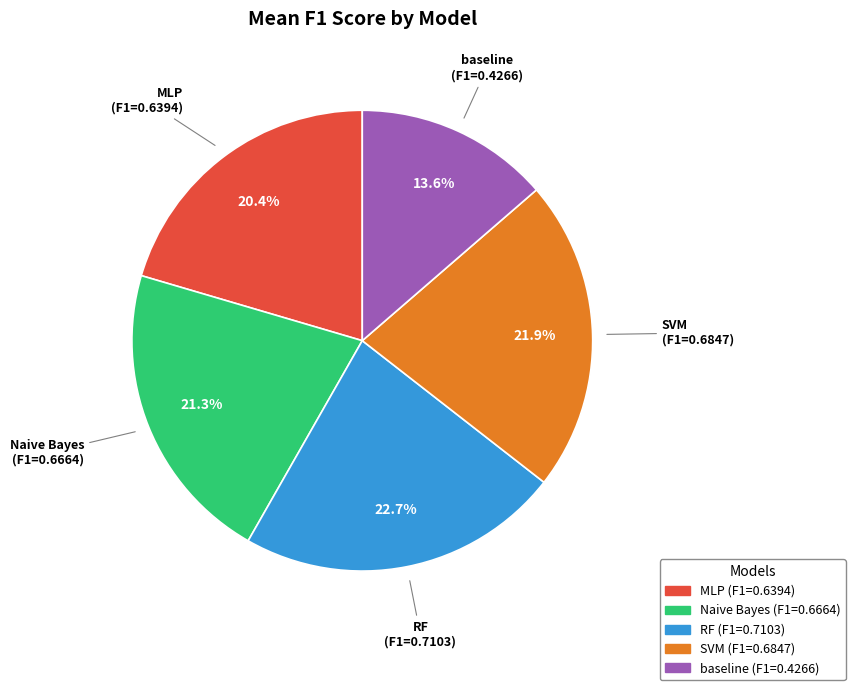

What percentage is NOT represented by SVM?

78.1%